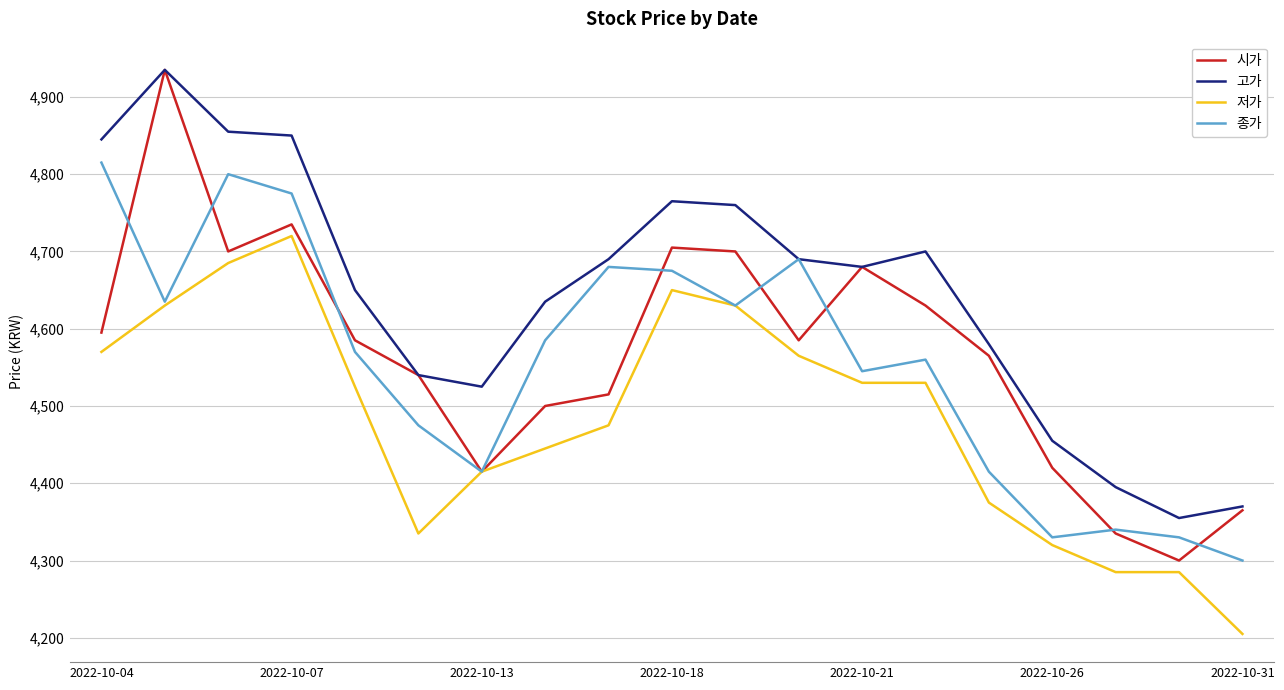

Which series has the widest spread of values?

시가